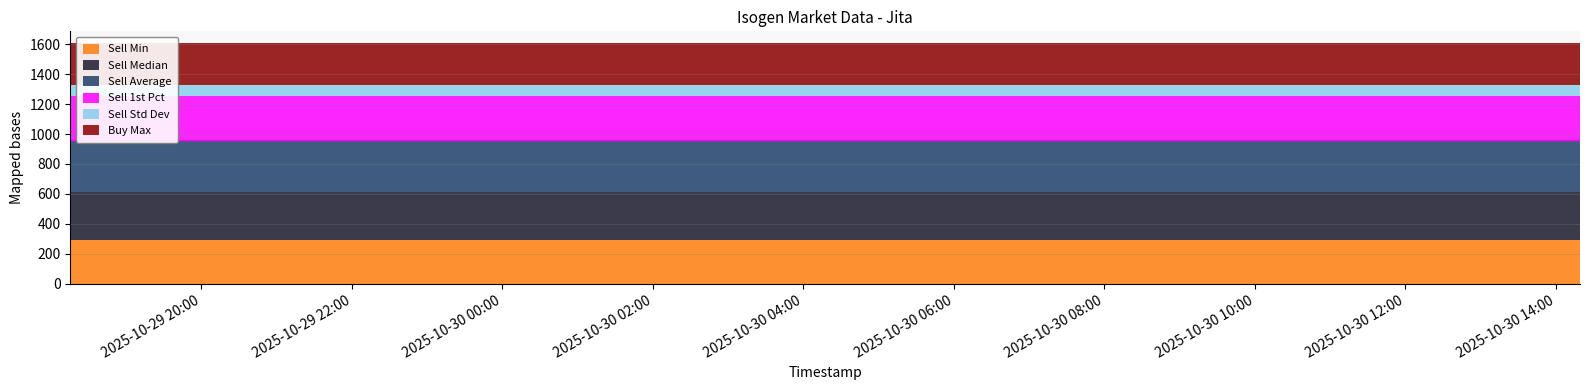

What is the smallest value displayed?

73.8